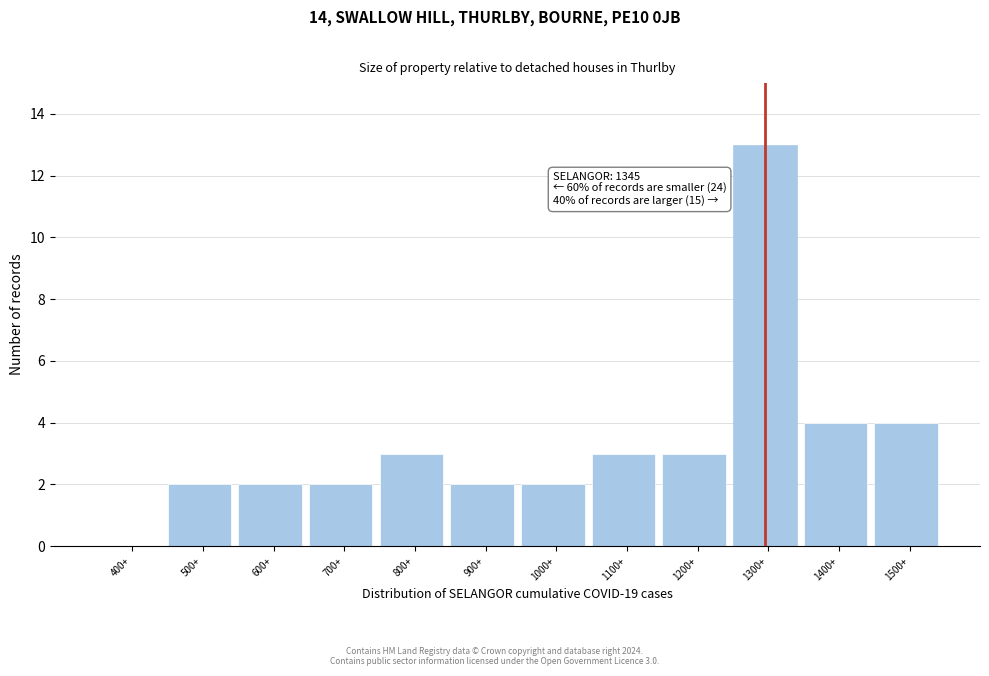

Reading left to right, extract all data points from this chart.

400+=0	500+=2	600+=2	700+=2	800+=3	900+=2	1000+=2	1100+=3	1200+=3	1300+=13	1400+=4	1500+=4